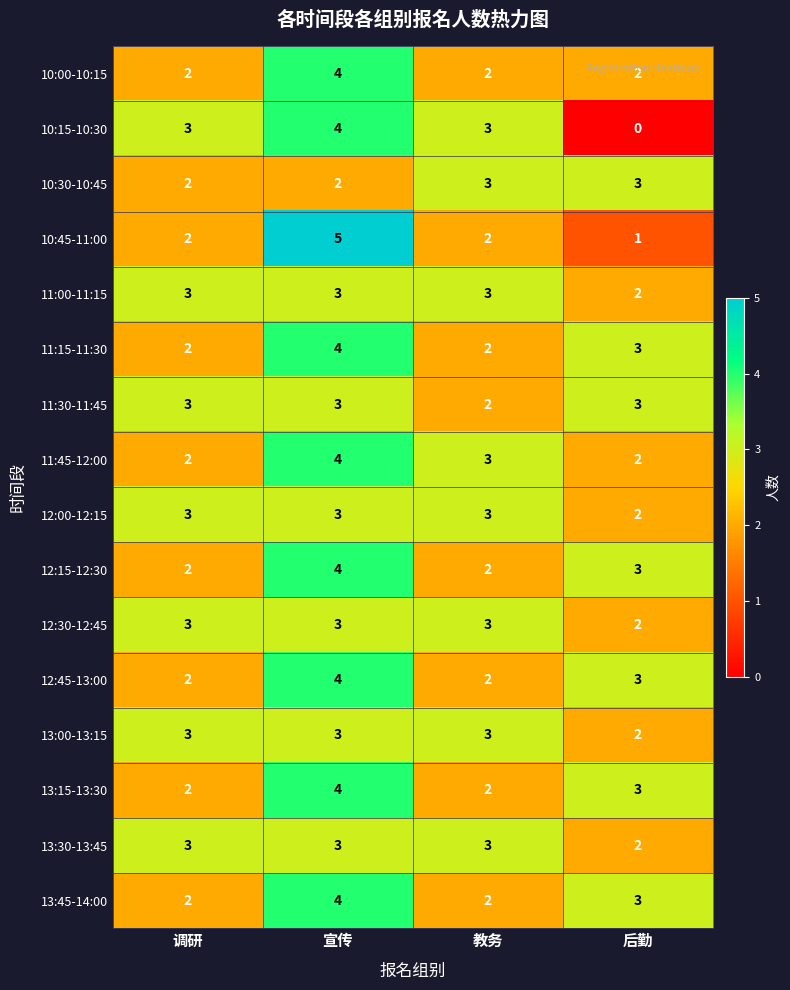

The value of 12:30-12:45 at 教务 is 2. True or false?

False